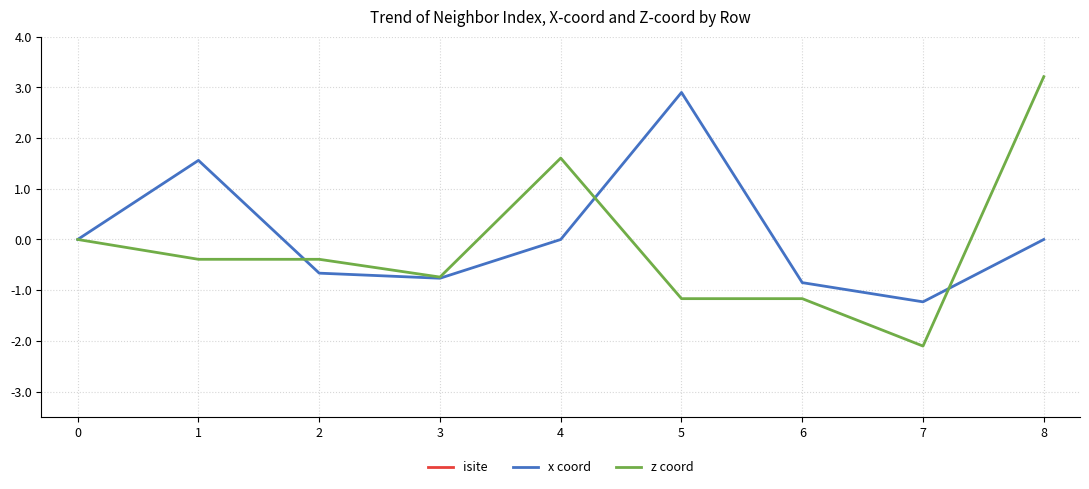

What is the value of the isite point at the 1st from the left?

32.0